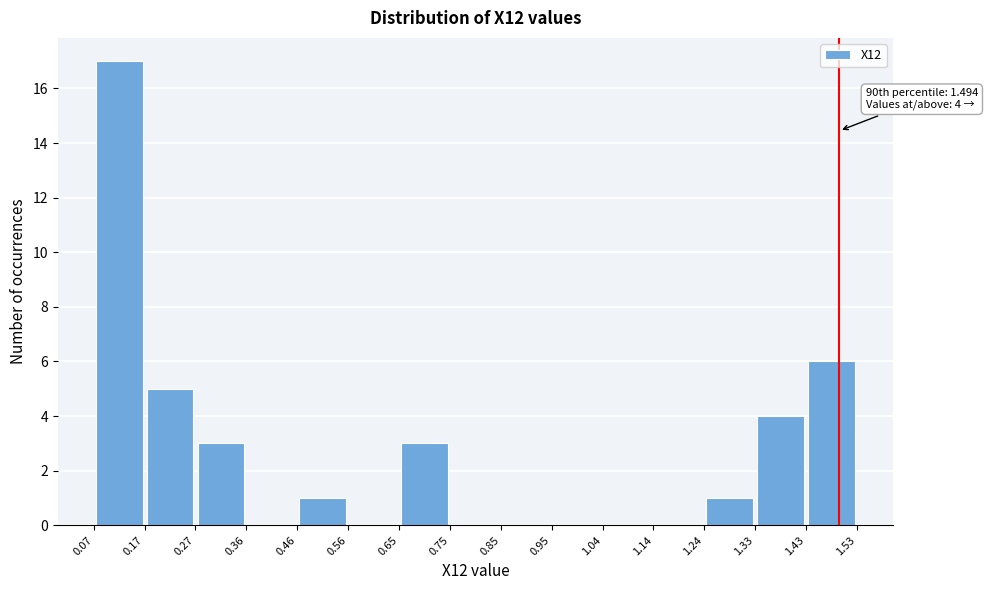

Which range on the x-axis has the tallest bar?

0.07 to 0.17